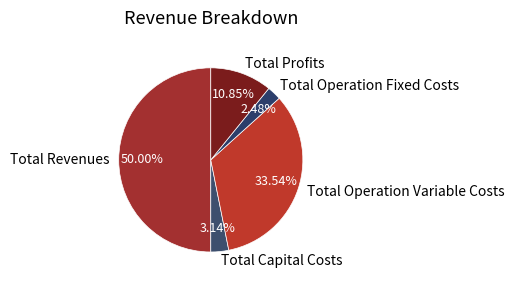

To the nearest percent, what portion does Total Operation Variable Costs represent?

34%